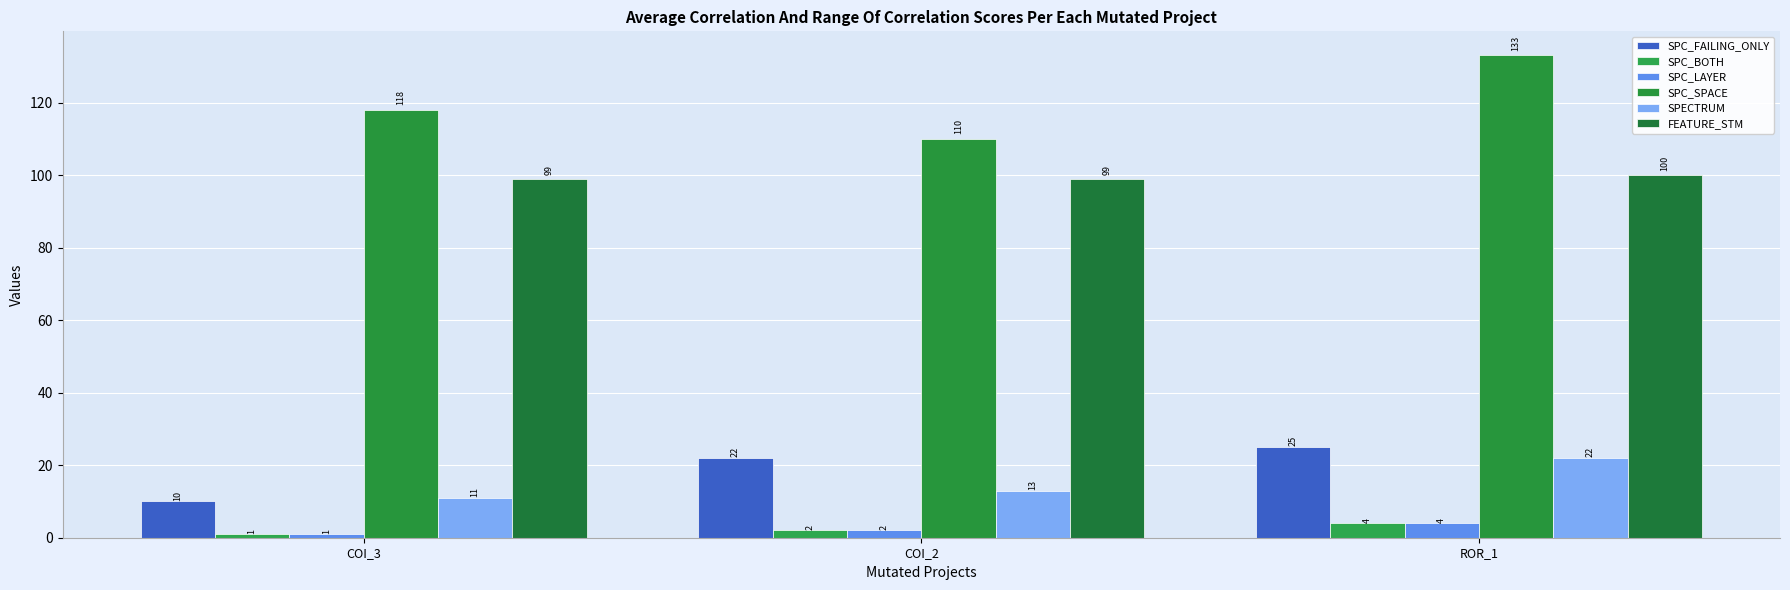

What is the lowest value of the SPC_FAILING_ONLY series?

10